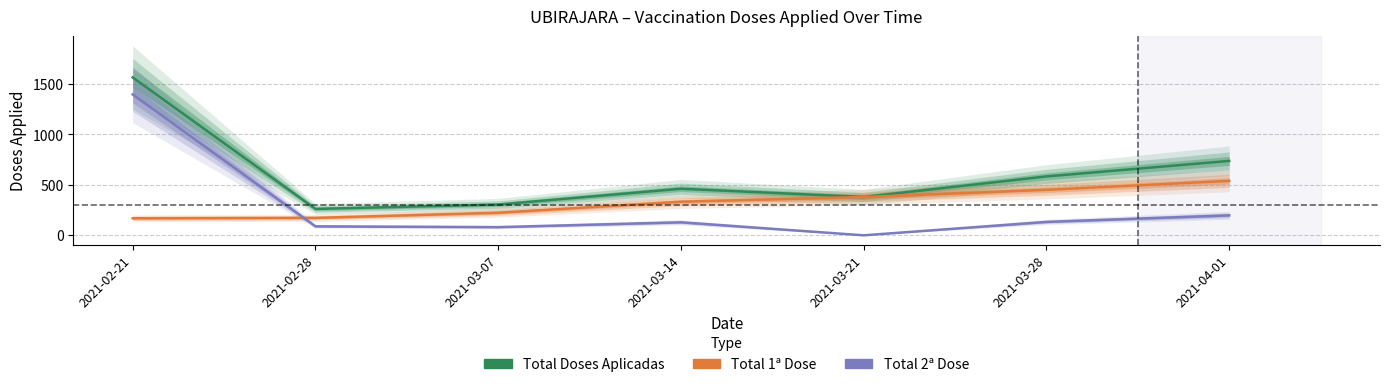

Which series changed the most between 2021-03-14 and 2021-03-28?

Total Doses Aplicadas